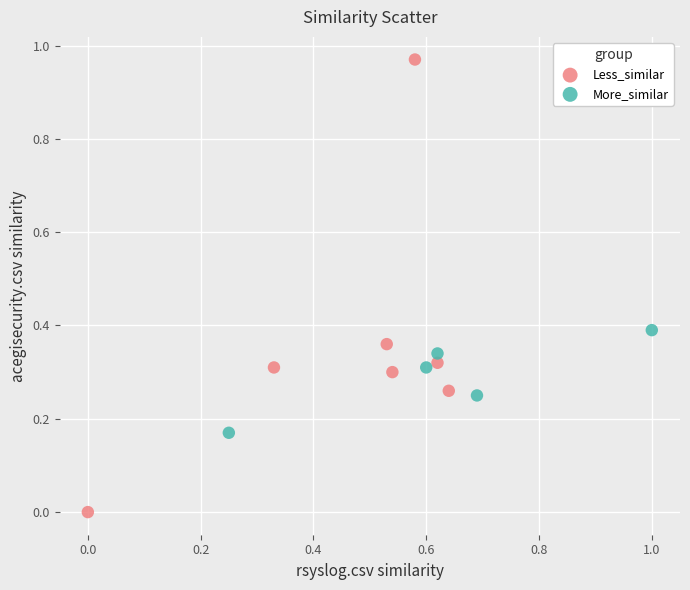

Which series has the widest spread of Y values?

Less_similar